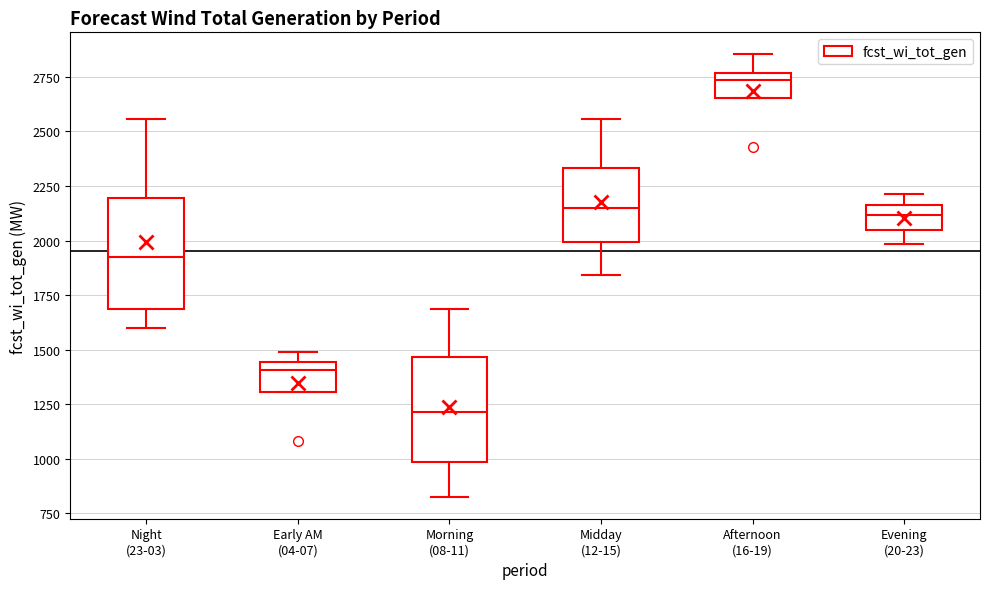

Reading left to right, read every box against the y-axis: the position of its median line, the range the box covers, and the ends of its whiskers. The values are not printed on the chart, so give them approximately, as read against the axis.

Night (23-03): median 1900, box 1700 to 2200, whiskers 1600 to 2550
Early AM (04-07): median 1400, box 1300 to 1450, whiskers 1300 to 1500
Morning (08-11): median 1200, box 1000 to 1450, whiskers 850 to 1700
Midday (12-15): median 2150, box 2000 to 2350, whiskers 1850 to 2550
Afternoon (16-19): median 2750 (just below the box's upper edge), box 2650 to 2750, whiskers 2650 to 2850
Evening (20-23): median 2100, box 2050 to 2150, whiskers 2000 to 2200